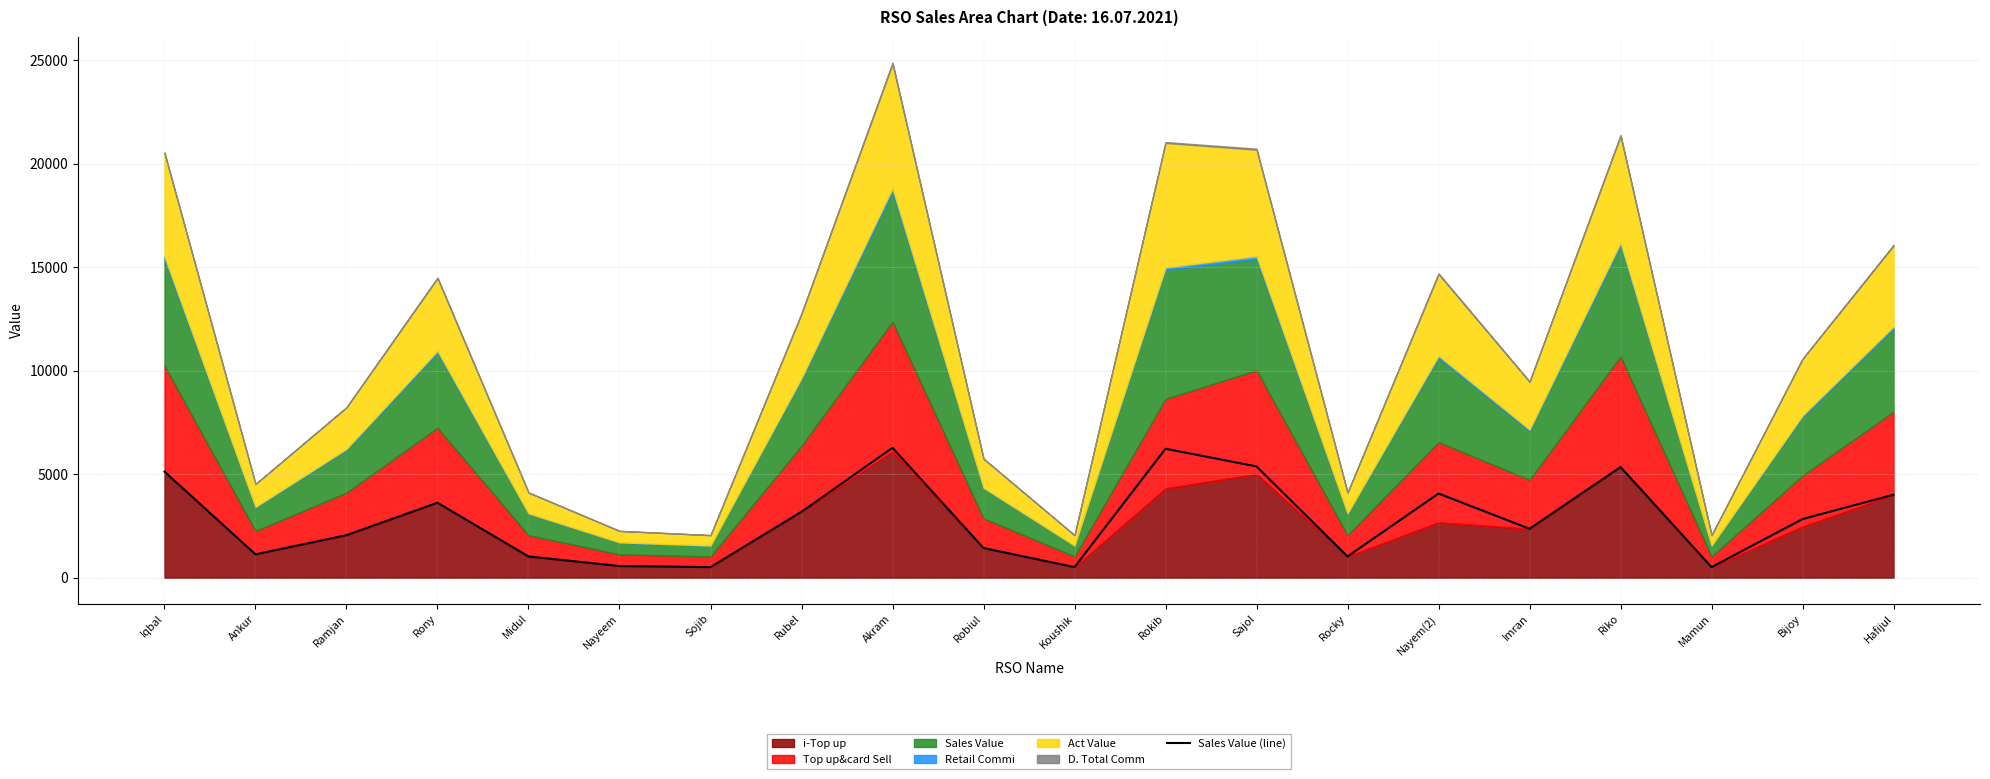

Read the value at Bijoy, to the nearest 50.

2850